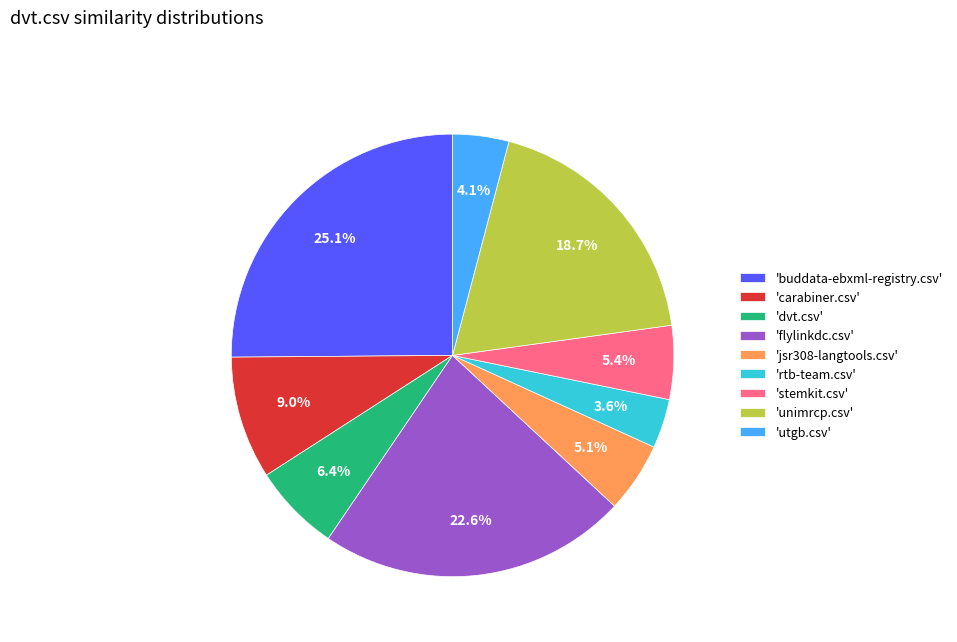

Which slice is the smallest?

'rtb-team.csv'